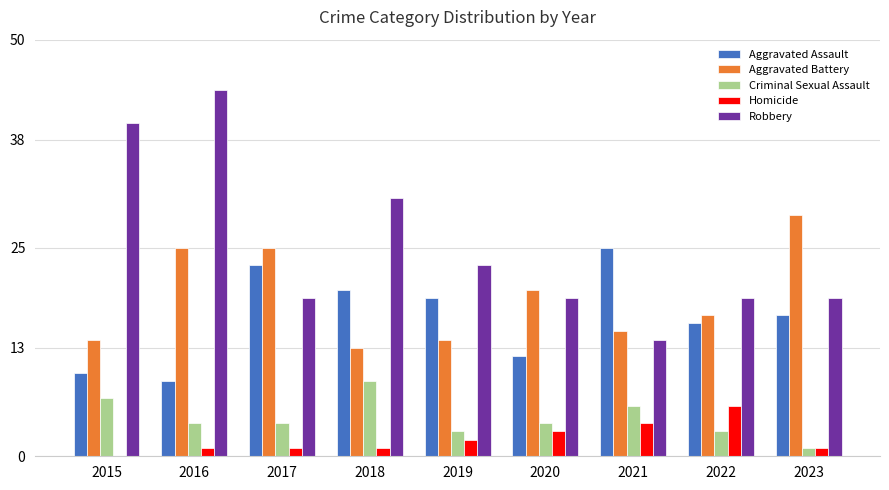

What is the sum of all Aggravated Battery values?

172